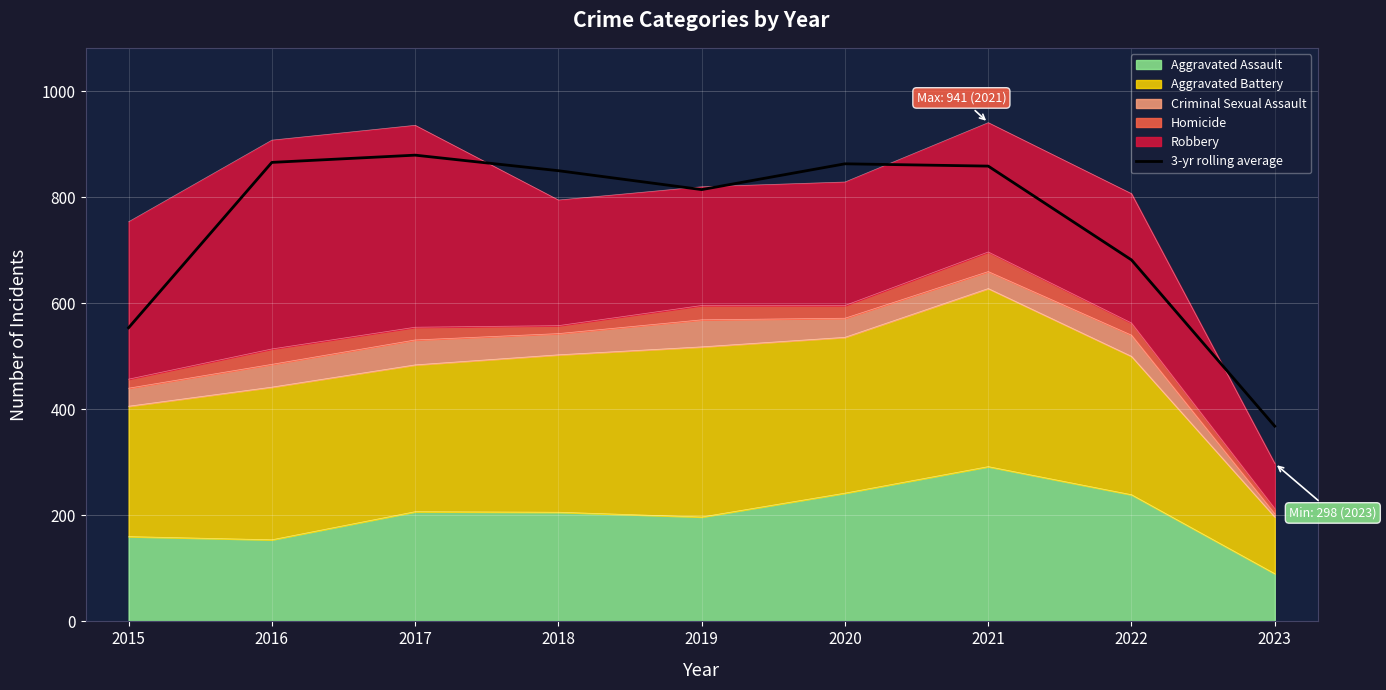

True or false: the data shows 368.3 at 2023.

True